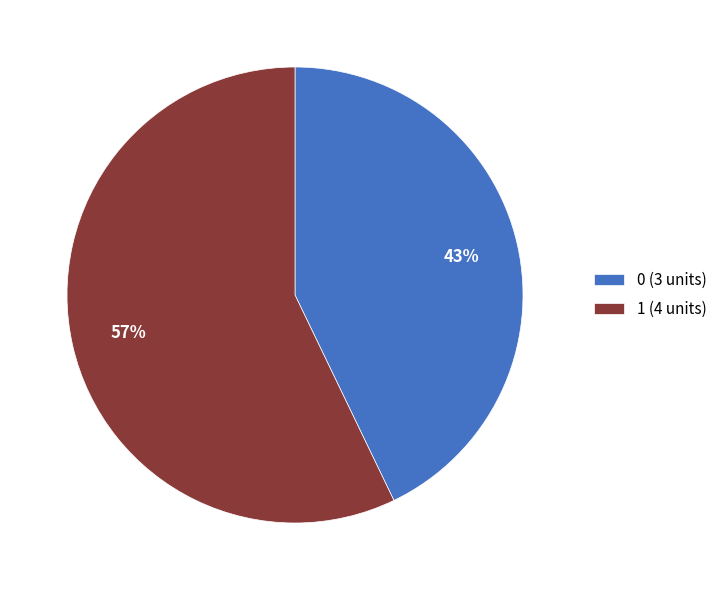

Combined, do 1 (4 units) and 0 (3 units) account for over 50%?

Yes